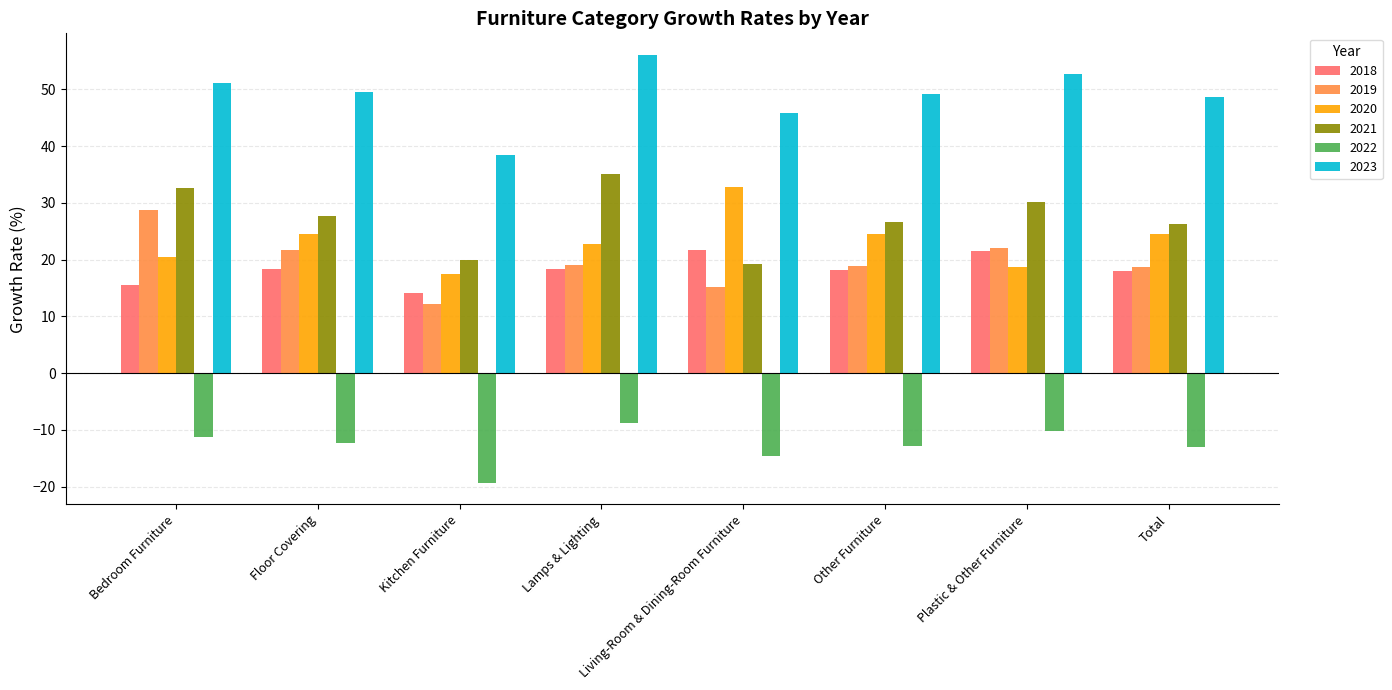

Which series has the largest total across all categories?

2023